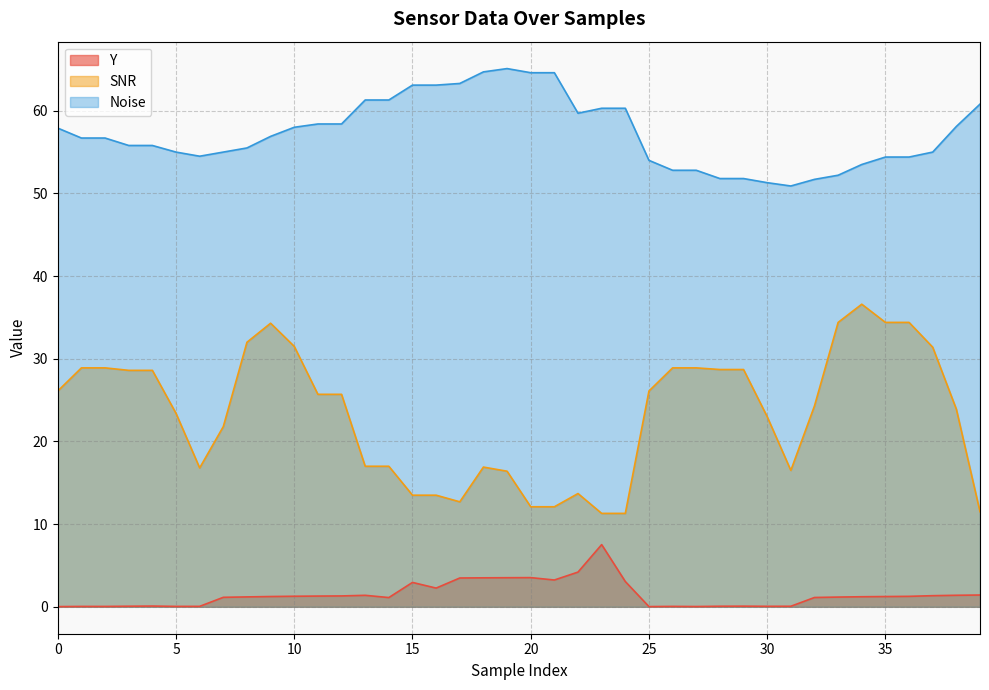

Which series changed the most between 10 and 30?

SNR